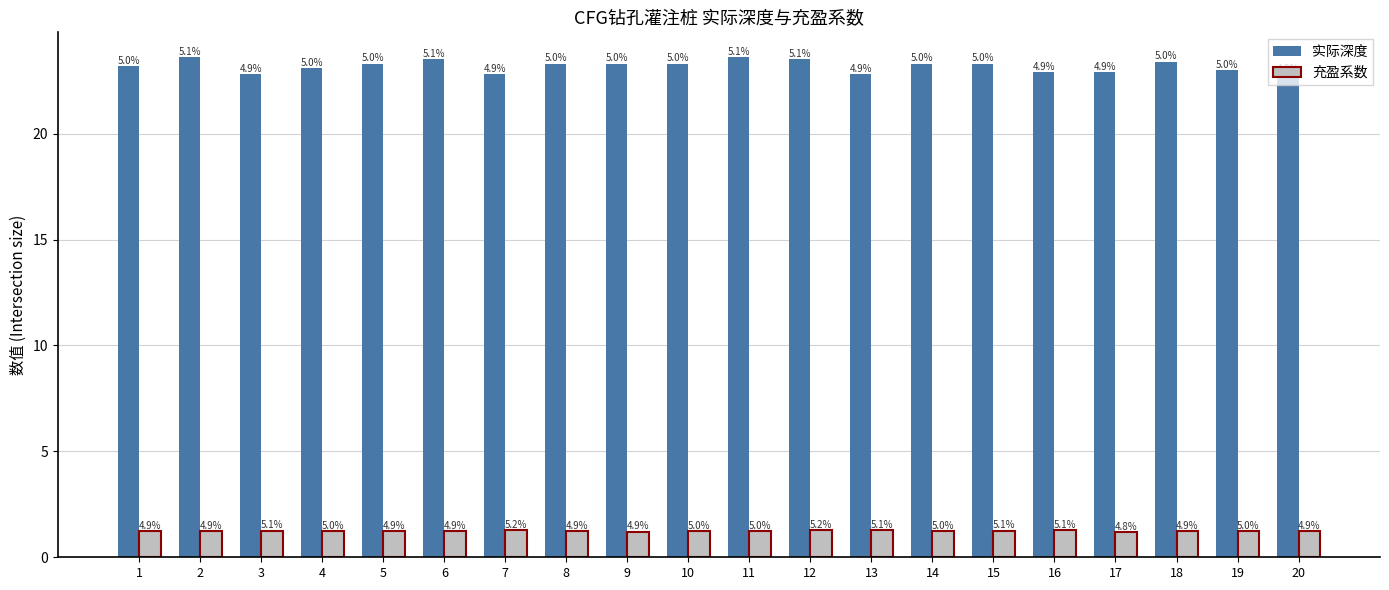

Reading right to left, what are all the values shown in this chart?

实际深度: 22.8	23.0	23.4	22.9	22.9	23.3	23.3	22.8	23.5	23.6	23.3	23.3	23.3	22.8	23.5	23.3	23.1	22.8	23.6	23.2
充盈系数: 1.2	1.2	1.2	1.2	1.3	1.3	1.2	1.3	1.3	1.2	1.2	1.2	1.2	1.3	1.2	1.2	1.2	1.3	1.2	1.2